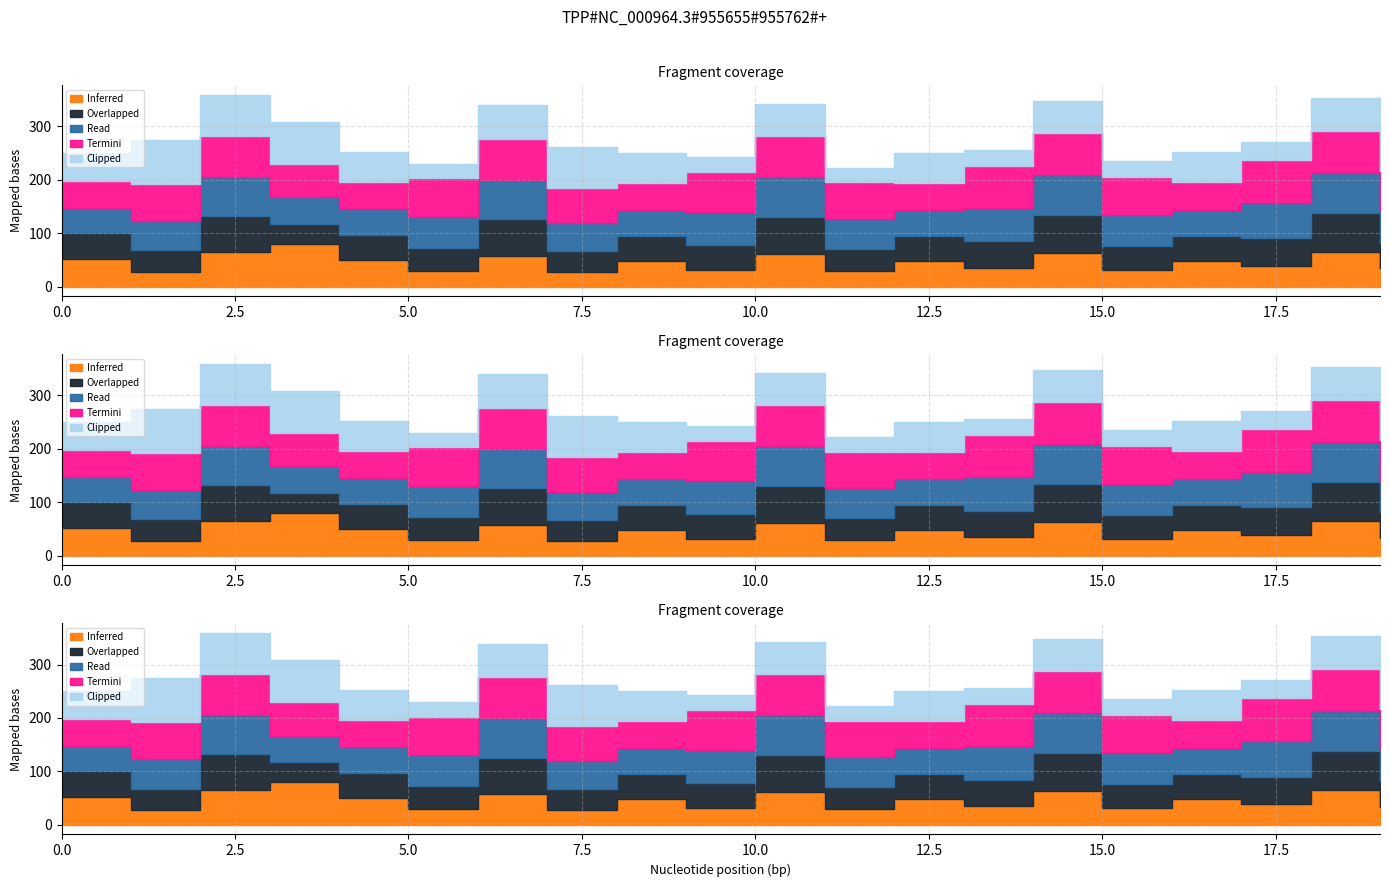

Which has a higher value, 19 or 4?

19